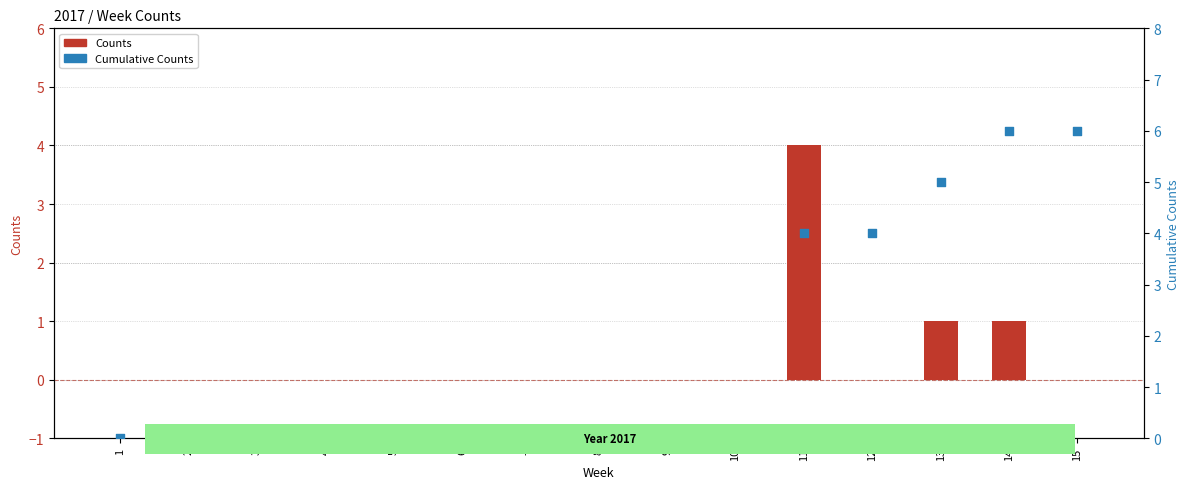

What are all the series names shown in the legend?

Counts, Cumulative Counts